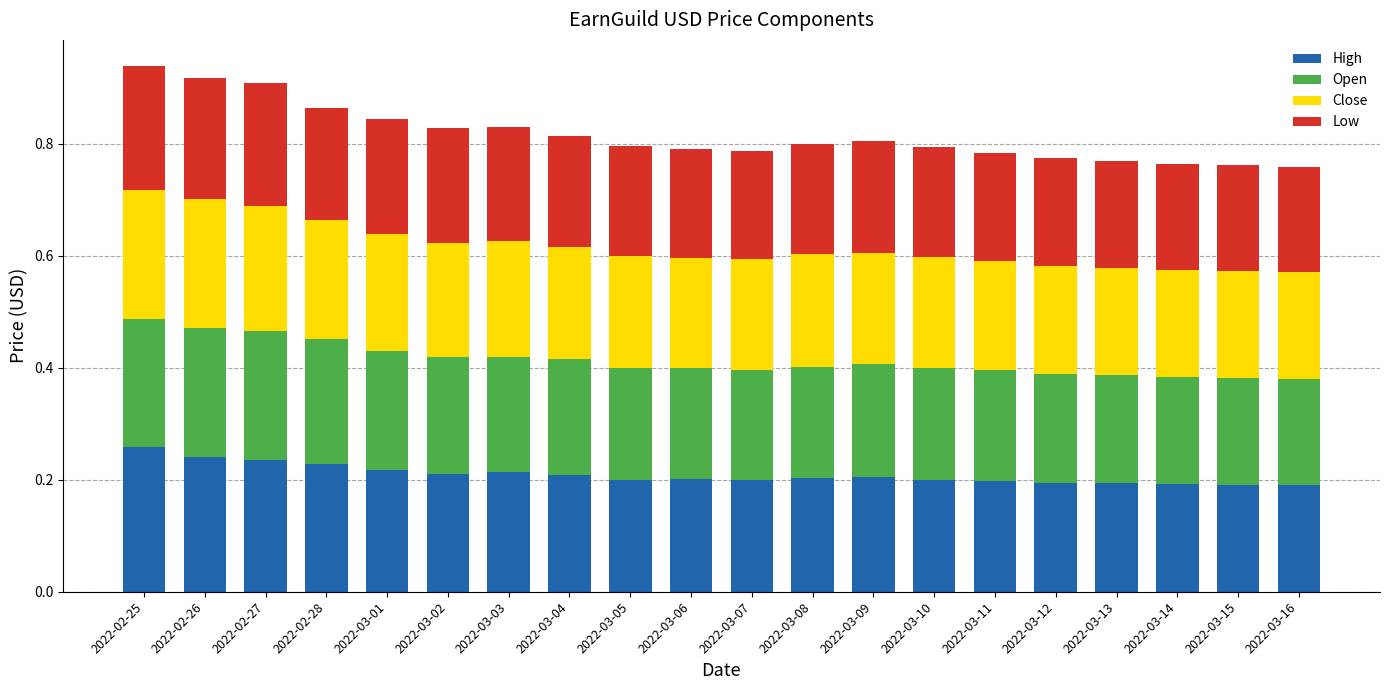

How many High values are between 0 and 1?

20